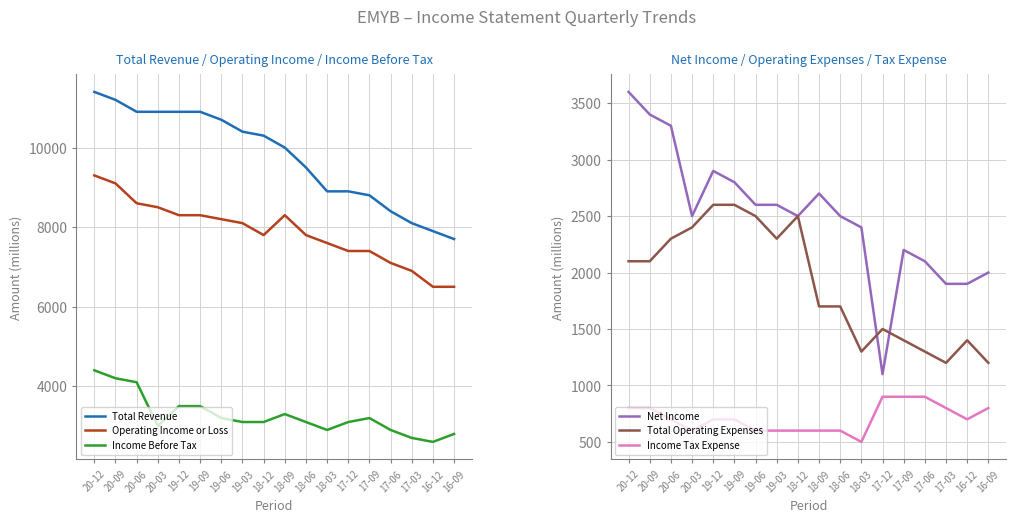

What are all the series names shown in the legend?

Total Revenue, Operating Income or Loss, Income Before Tax, Net Income, Total Operating Expenses, Income Tax Expense